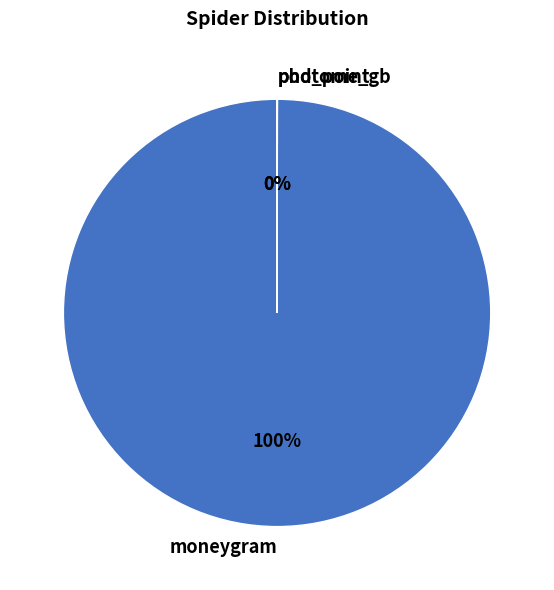

To the nearest percent, what is the average slice percentage?

33%